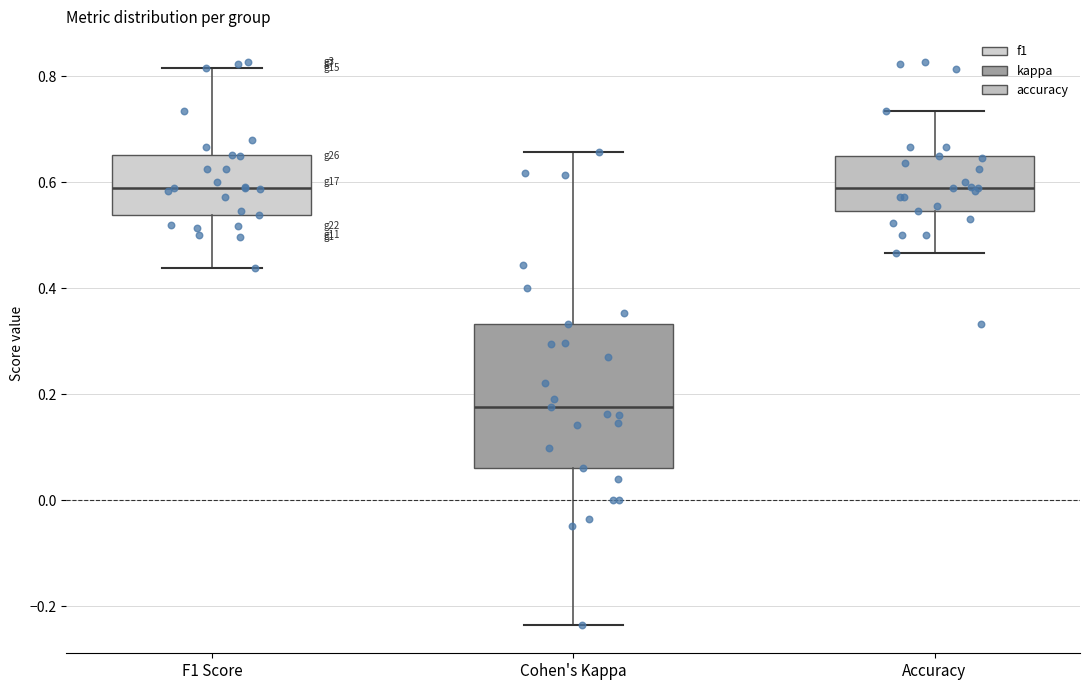

Reading left to right, read every box against the y-axis: the position of its median line, the range the box covers, and the ends of its whiskers. The values are not printed on the chart, so give them approximately, as read against the axis.

F1 Score: median 0.58, box 0.54 to 0.66, whiskers 0.44 to 0.82
Cohen's Kappa: median 0.18, box 0.06 to 0.34, whiskers -0.24 to 0.66
Accuracy: median 0.58, box 0.54 to 0.66, whiskers 0.46 to 0.74